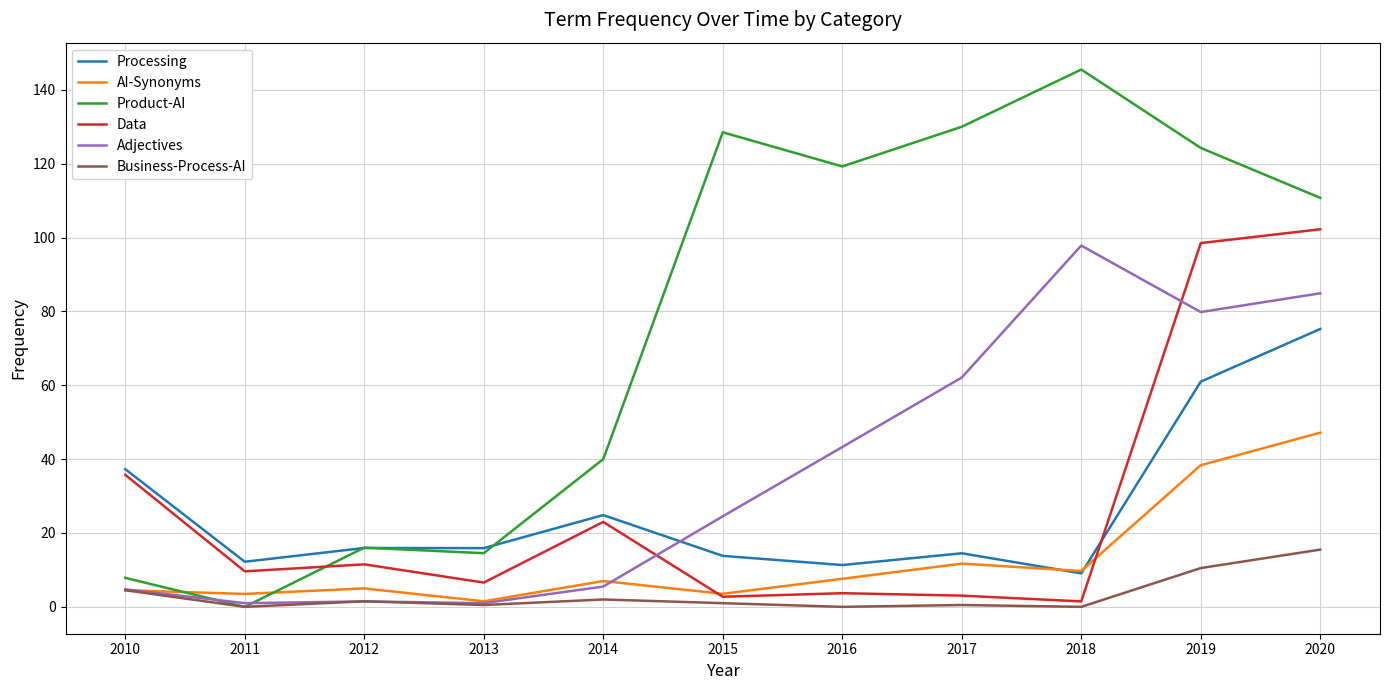

The value of Business-Process-AI at 2016 is -8.5. True or false?

False